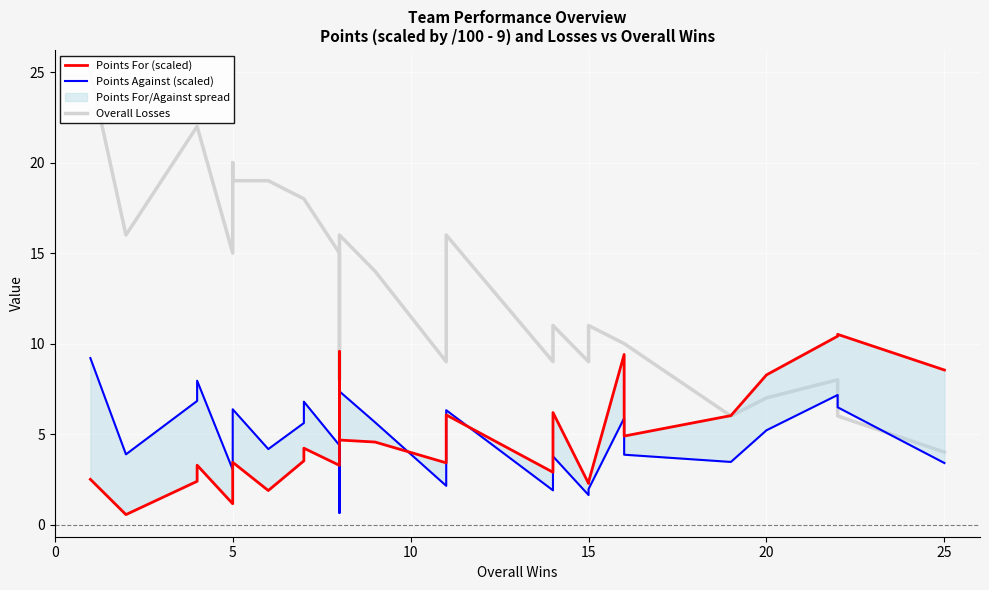

How many times do Overall Losses and Points Against (scaled) cross each other?

2